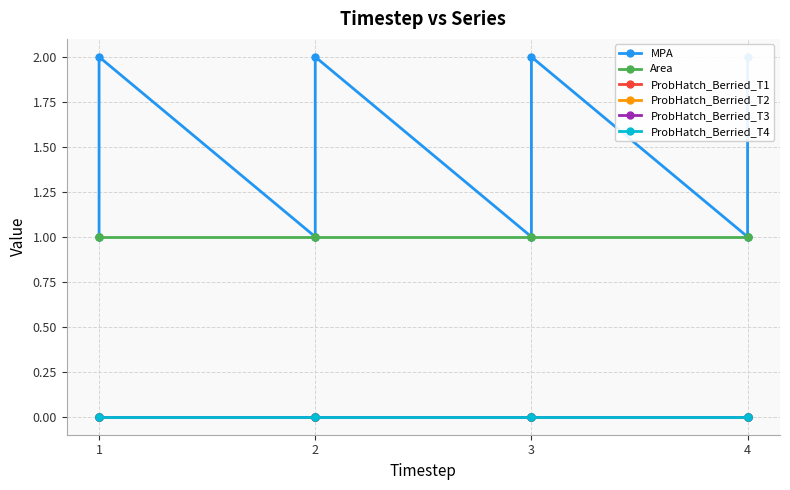

True or false: ProbHatch_Berried_T4 has more than 2 interior local peaks.

False